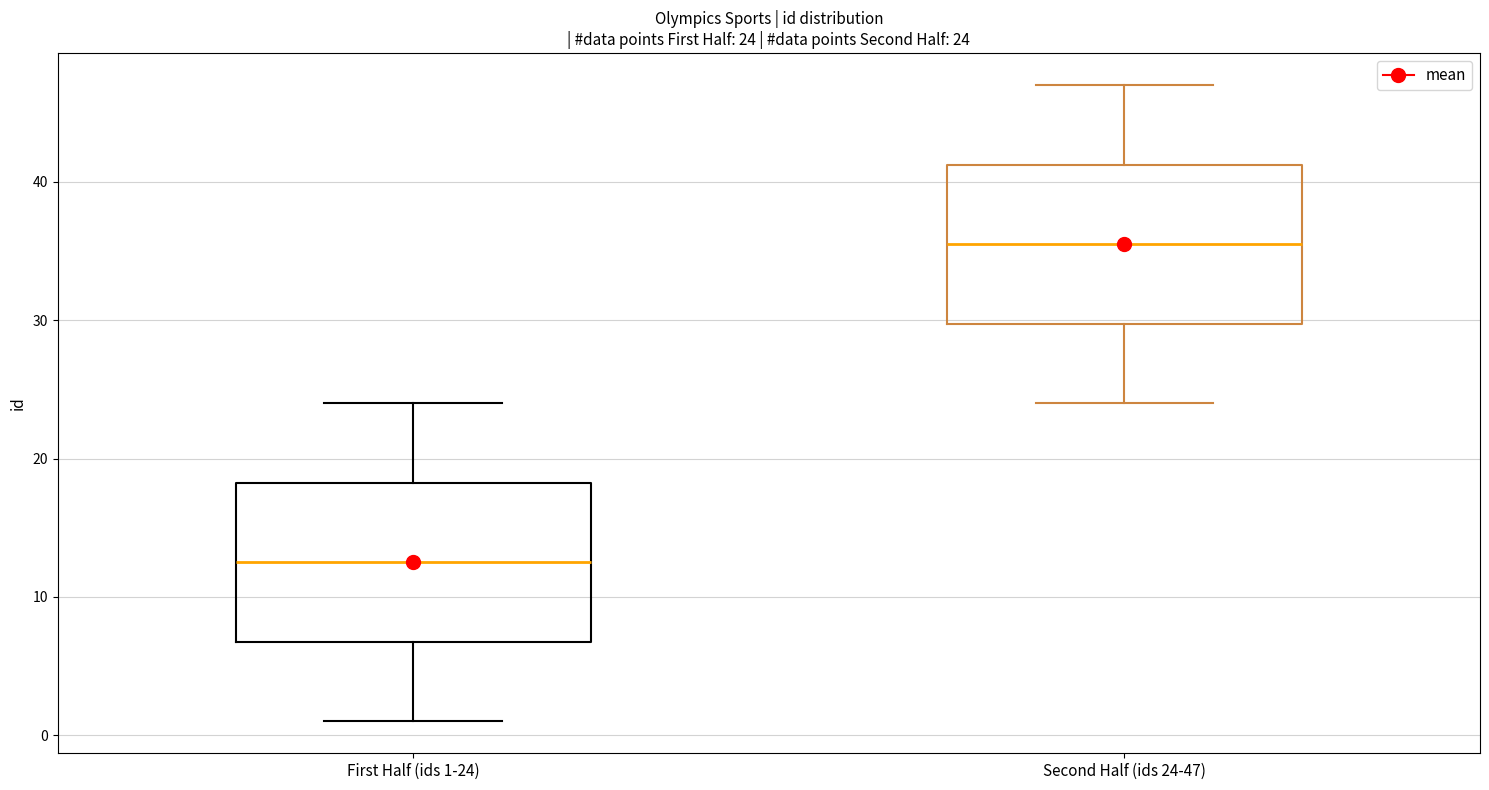

Which box's median line is the lowest?

First Half (ids 1-24)